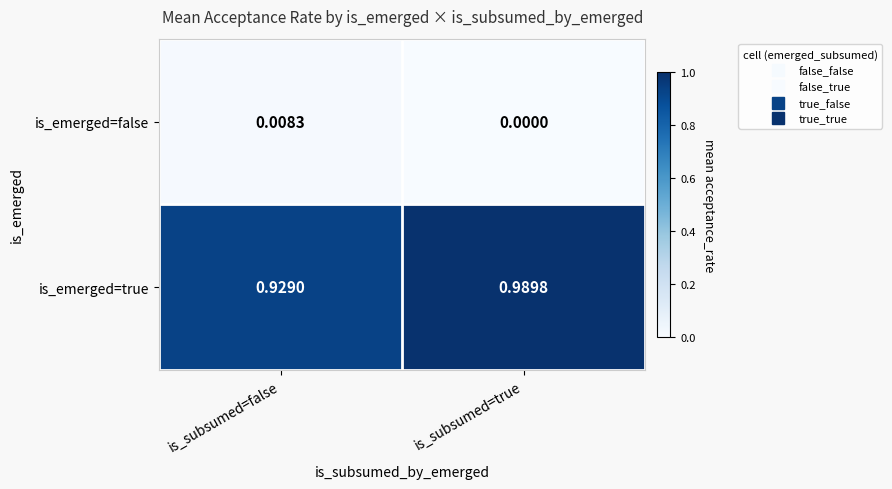

Is the value of is_emerged=false at is_subsumed=true greater than the value of is_emerged=true at is_subsumed=false?

No